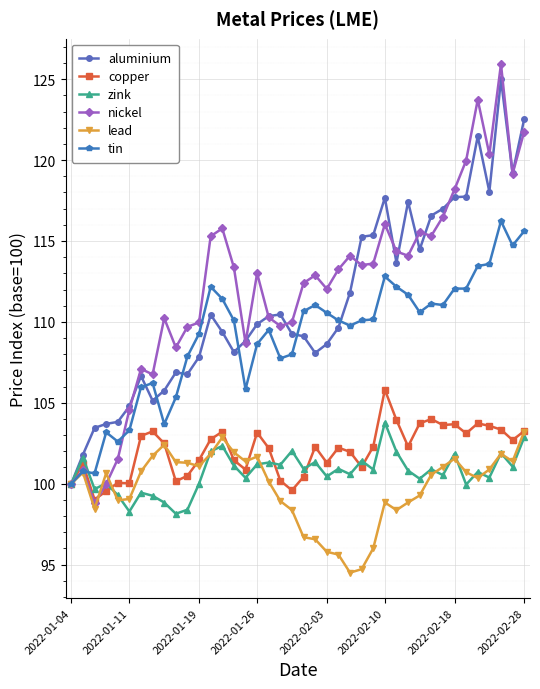

True or false: tin has more than 1 interior local peaks.

True